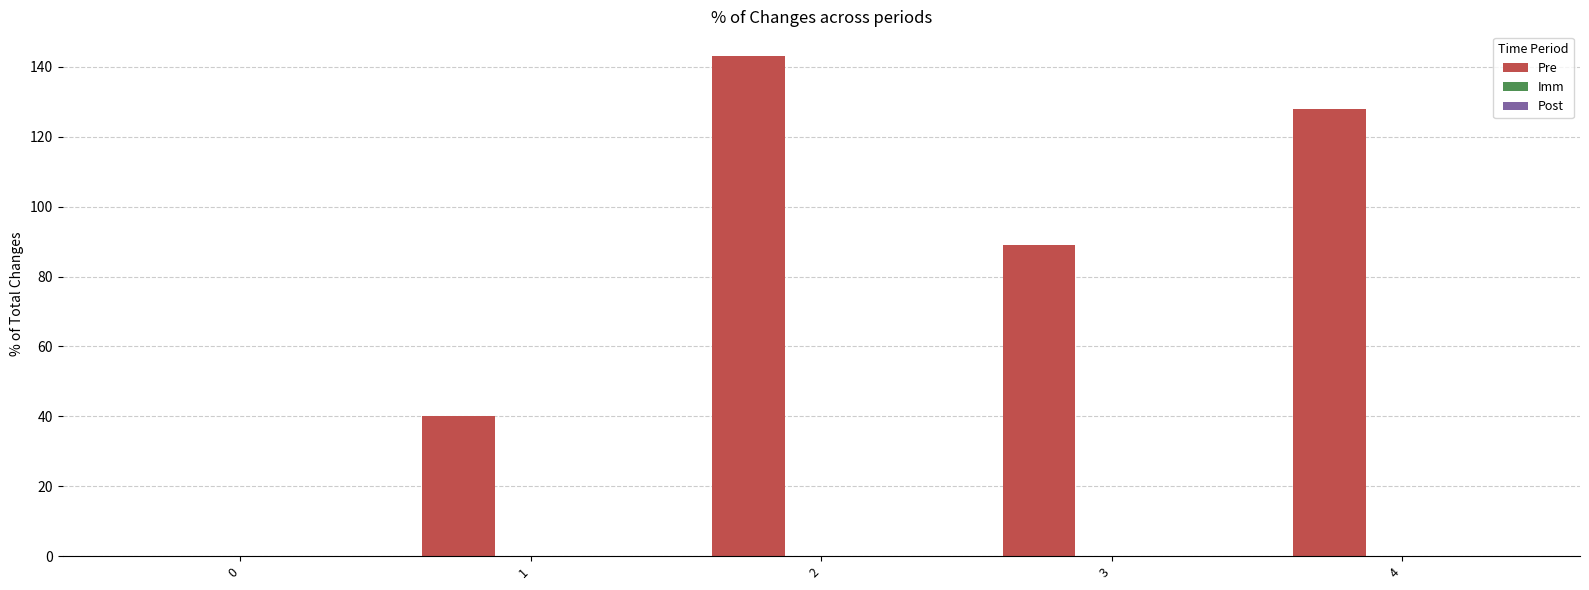

Reading left to right, what are all the values shown in this chart?

0=0	1=40	2=143	3=89	4=128